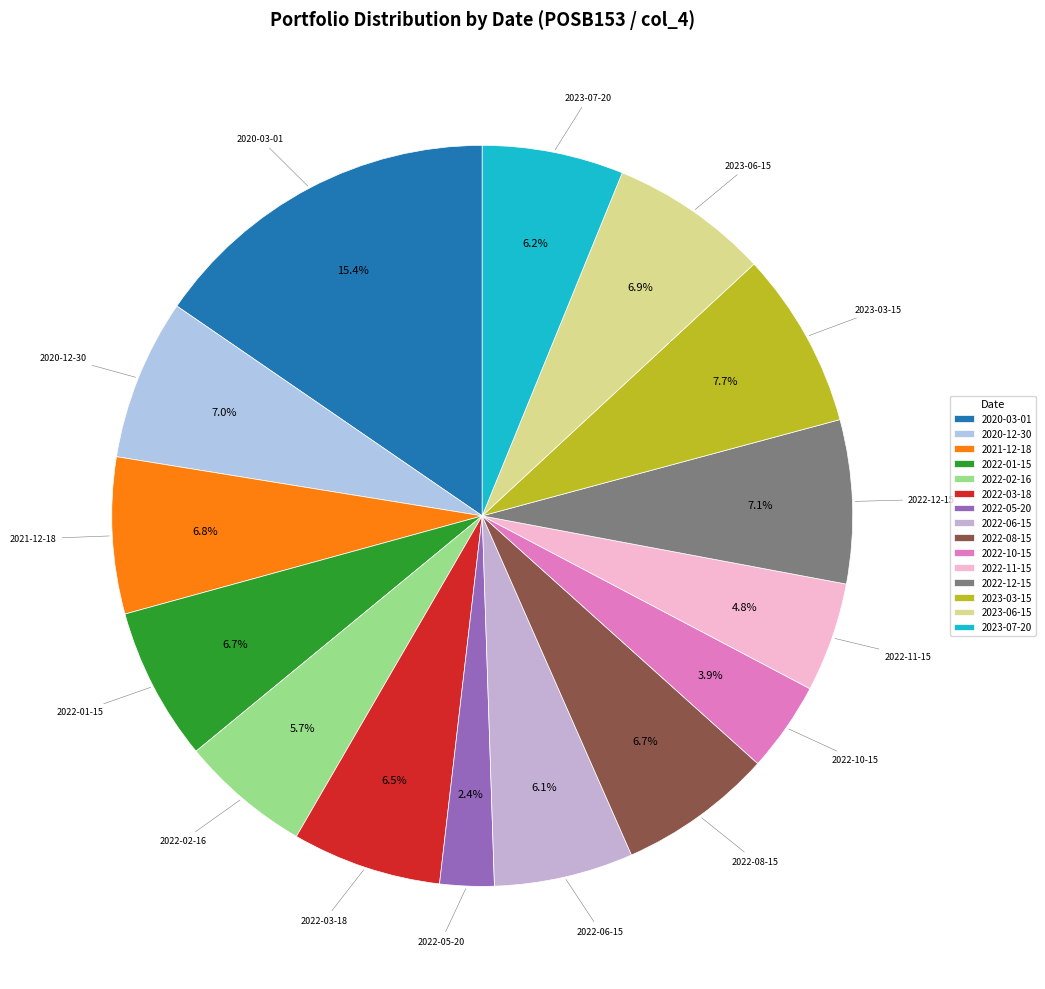

Is it true that 2023-07-20 is 16% of the pie?

False